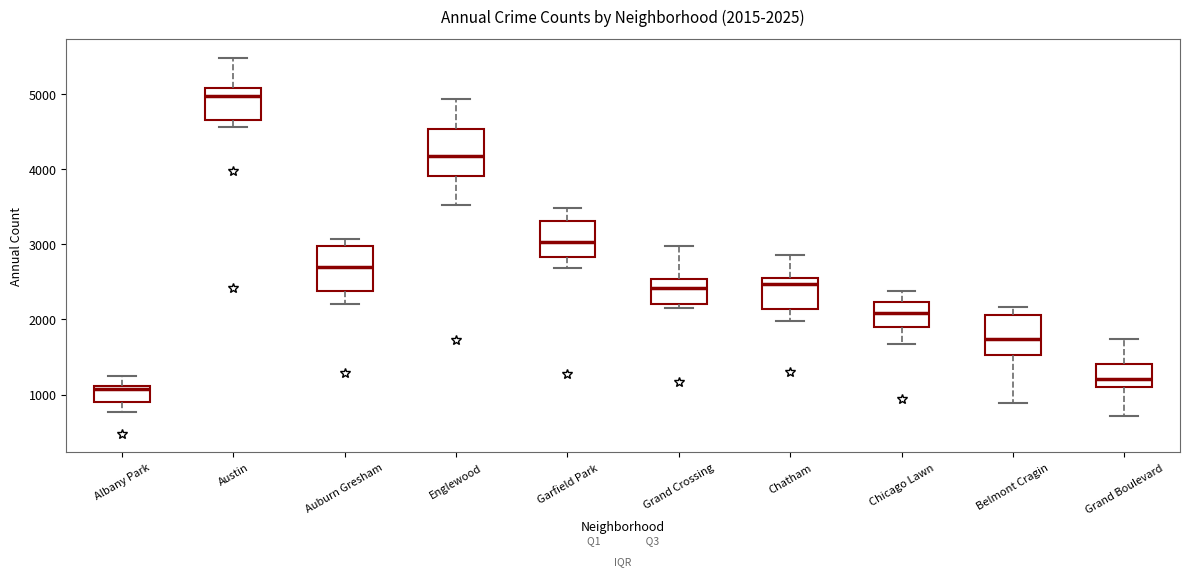

Which box has the highest median line?

Austin